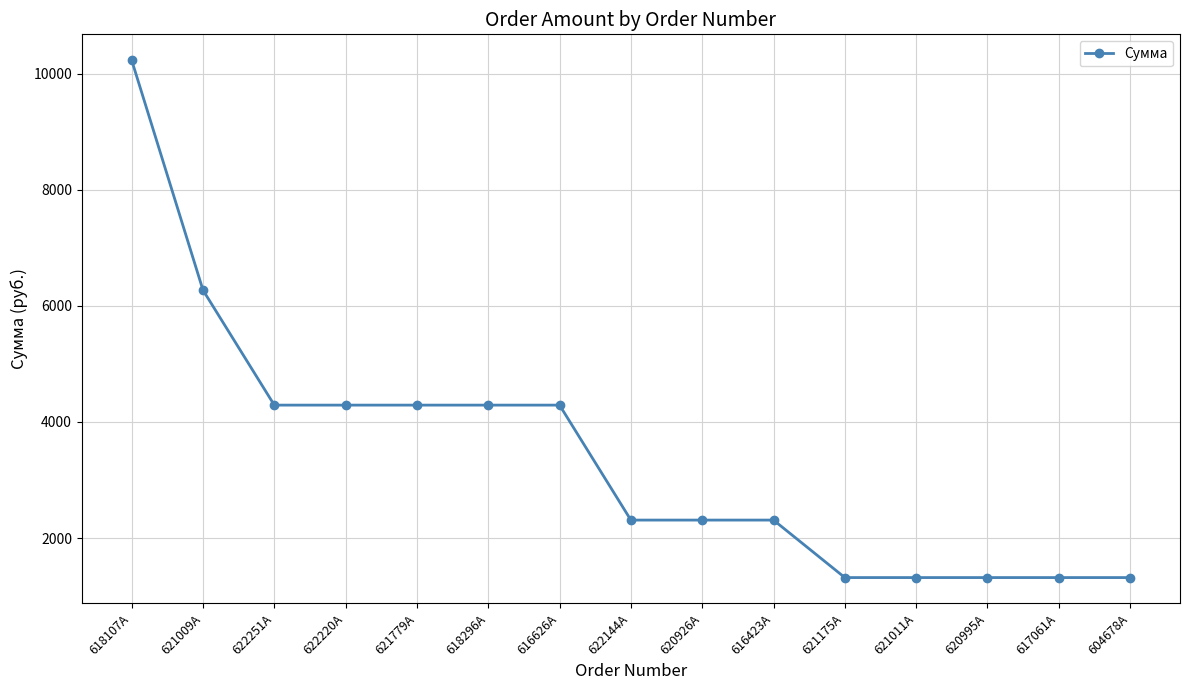

What is the smallest value displayed?

1320